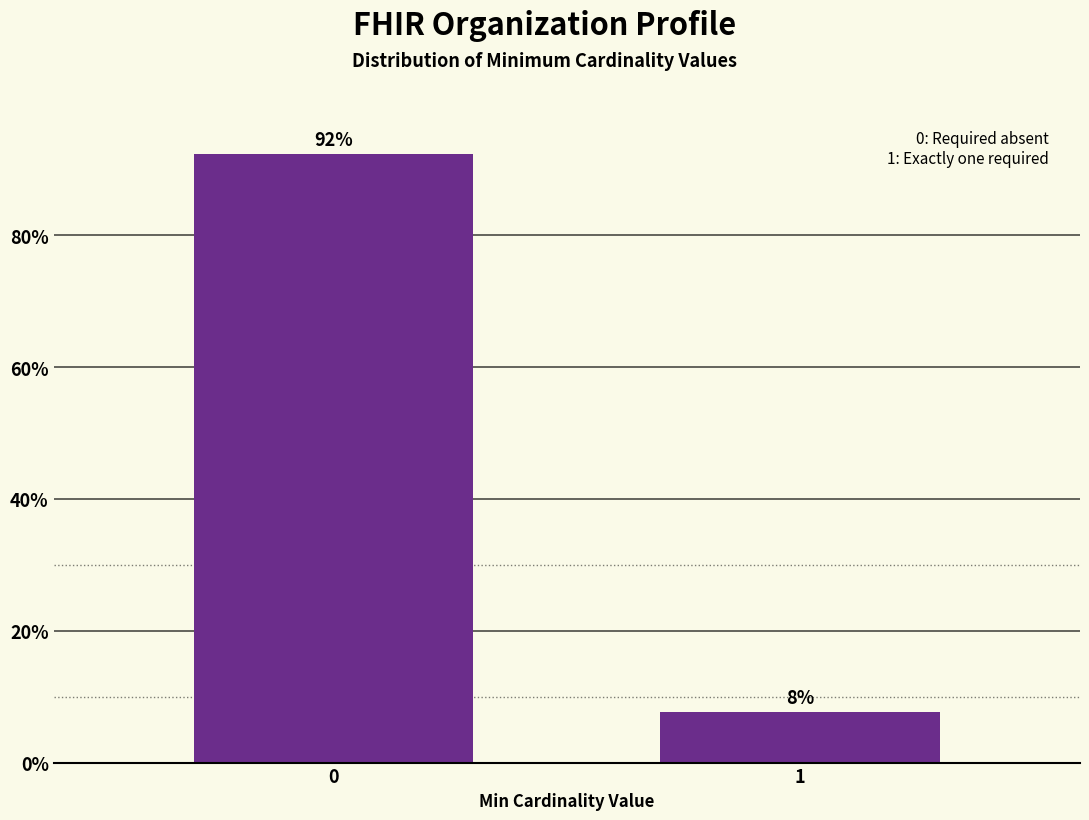

What is the approximate value at 1?

7.7